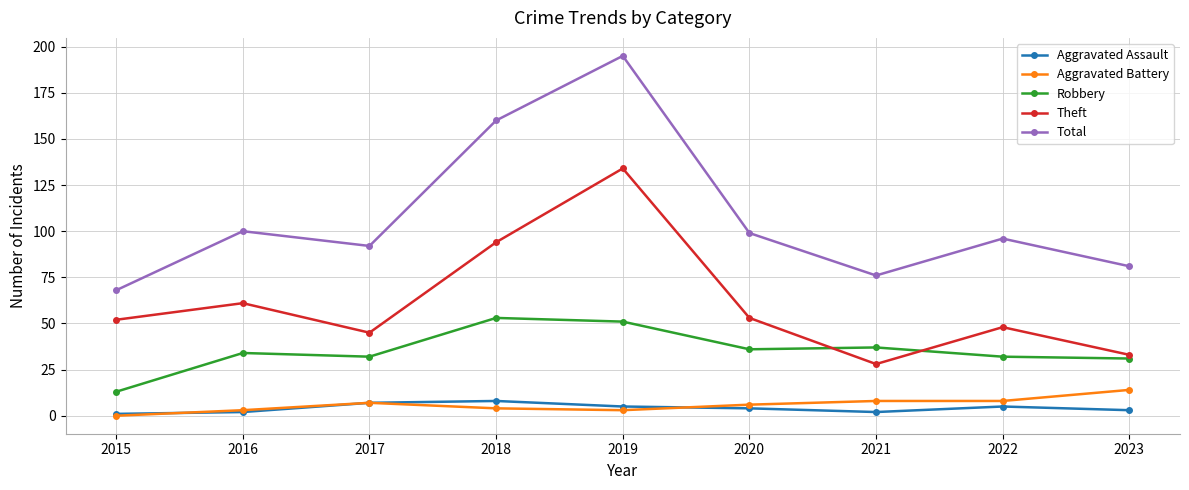

How many Aggravated Assault values are between 2 and 5?

6